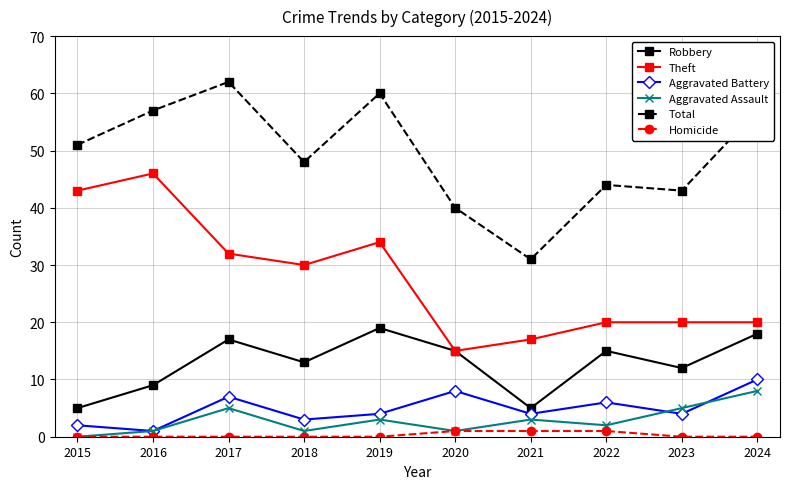

The value of Aggravated Battery at 2022 is 3. True or false?

False